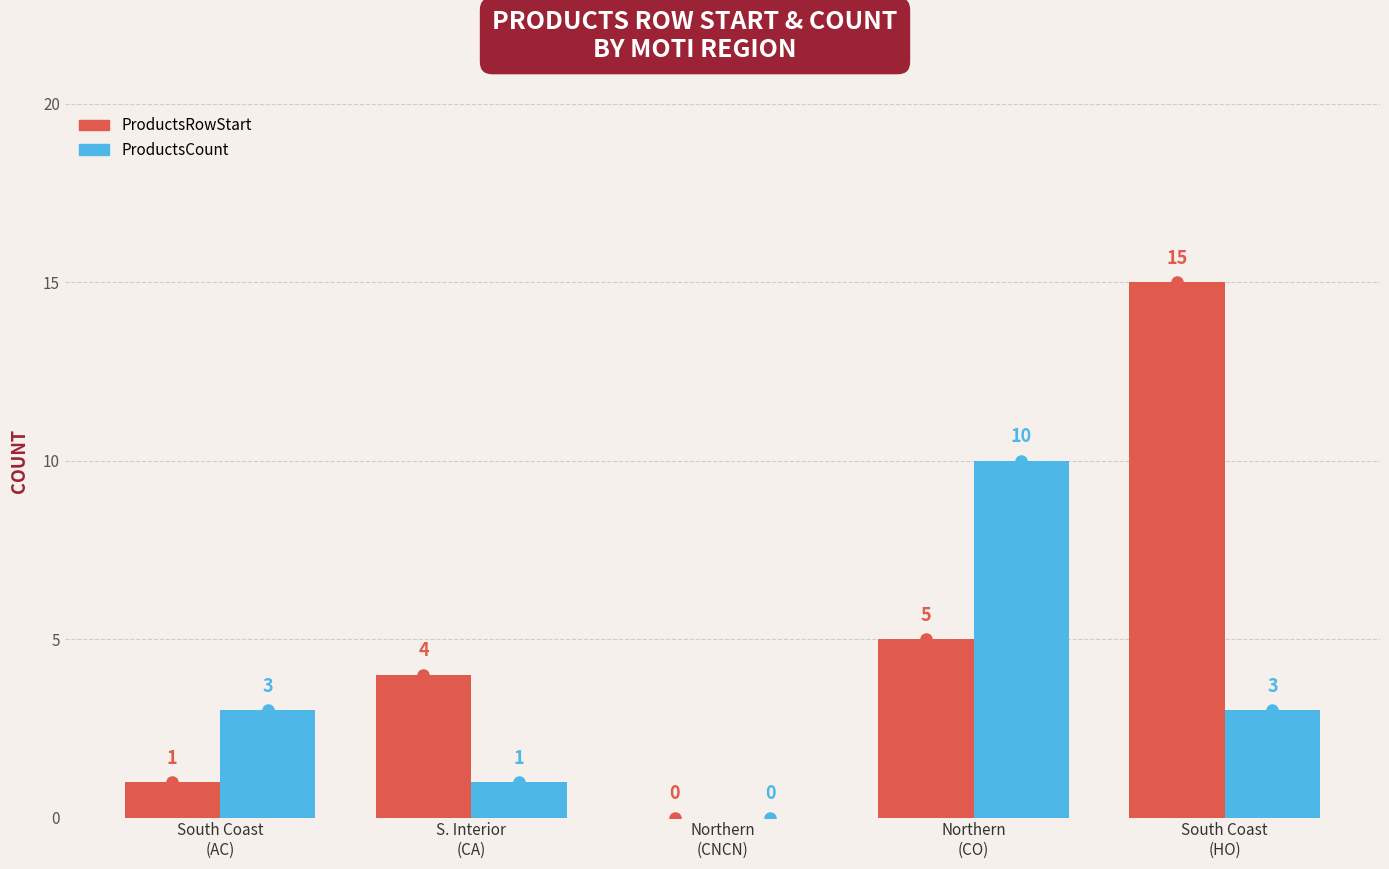

Which series has the widest spread of values?

ProductsRowStart